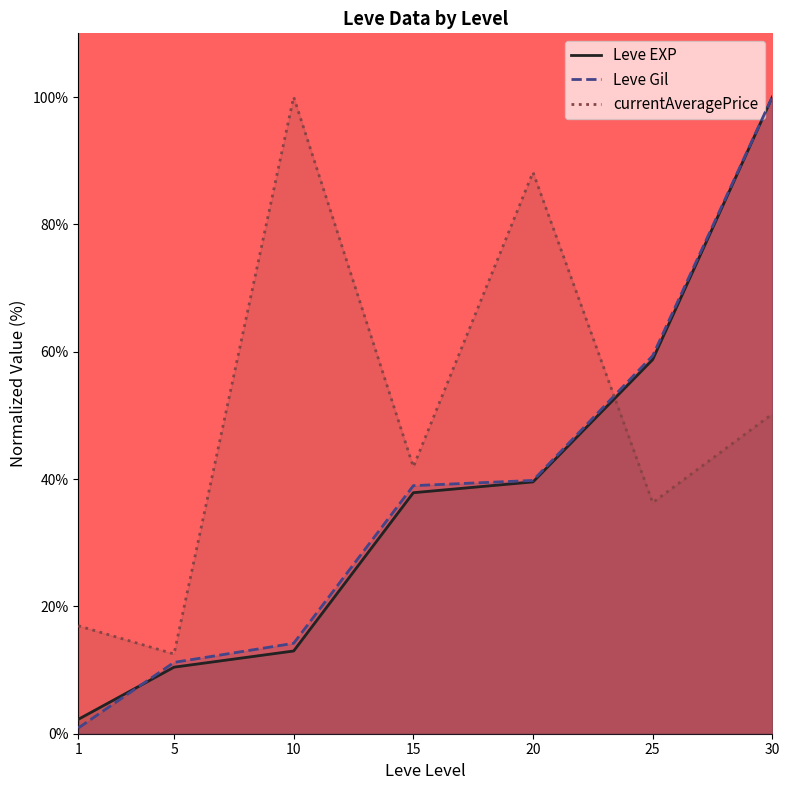

How many times do Leve Gil and currentAveragePrice cross each other?

1